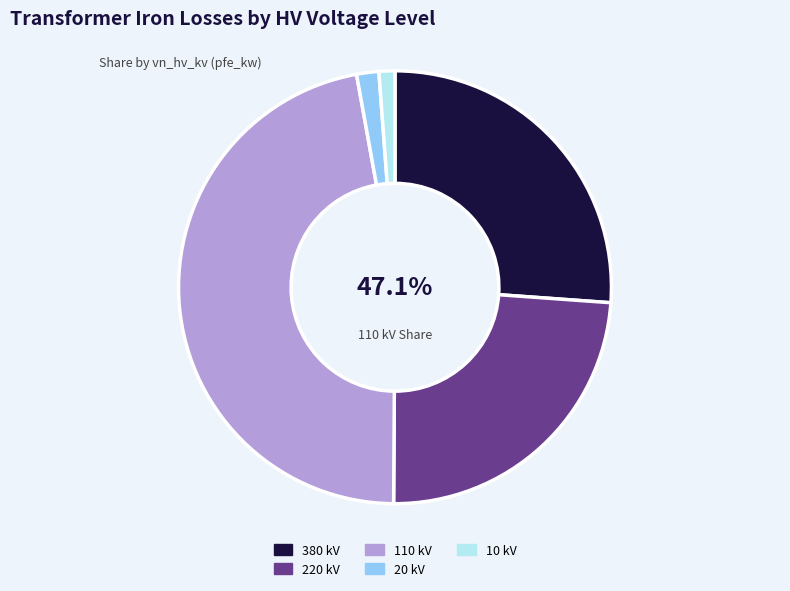

Is there a majority slice in this chart?

No